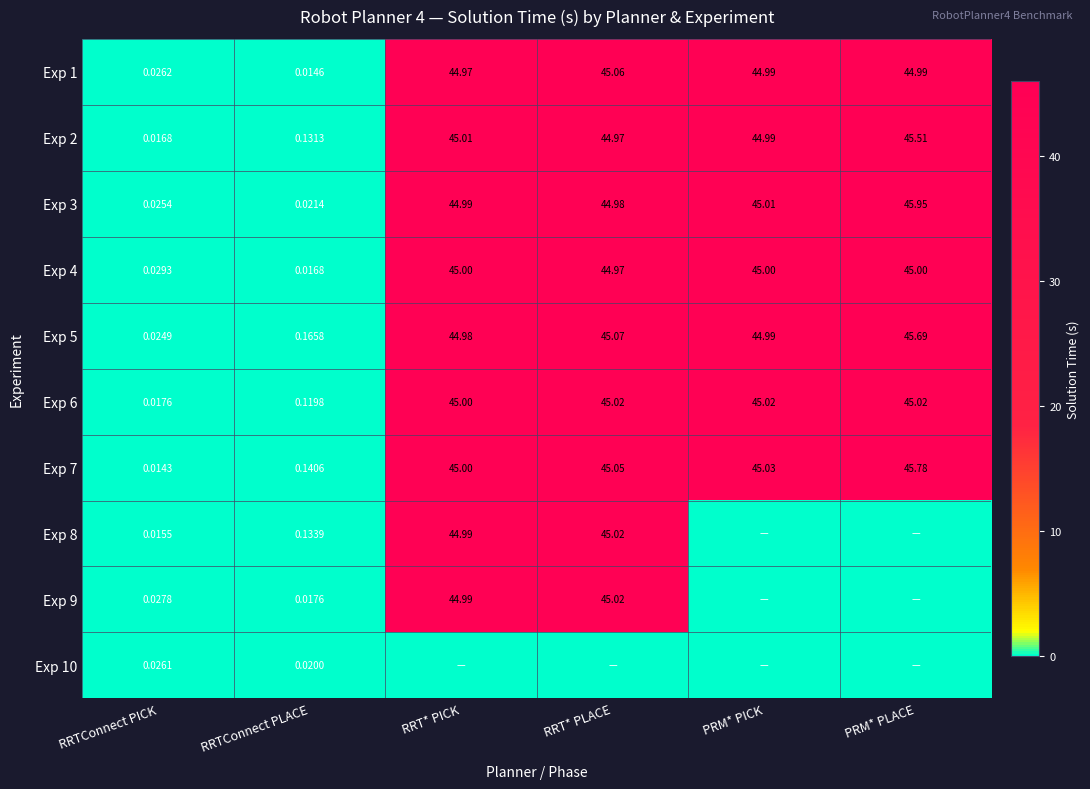

At which label is Exp 2 closest to 22?

RRTConnect PLACE